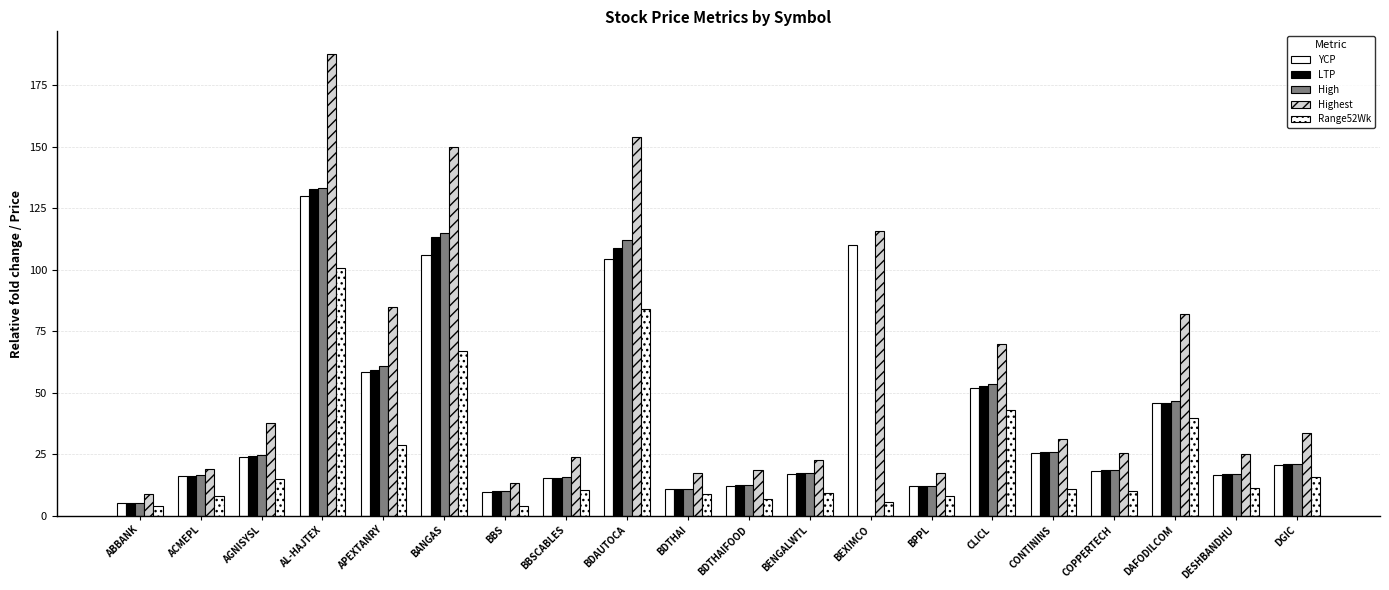

How many groups of bars are there?

20